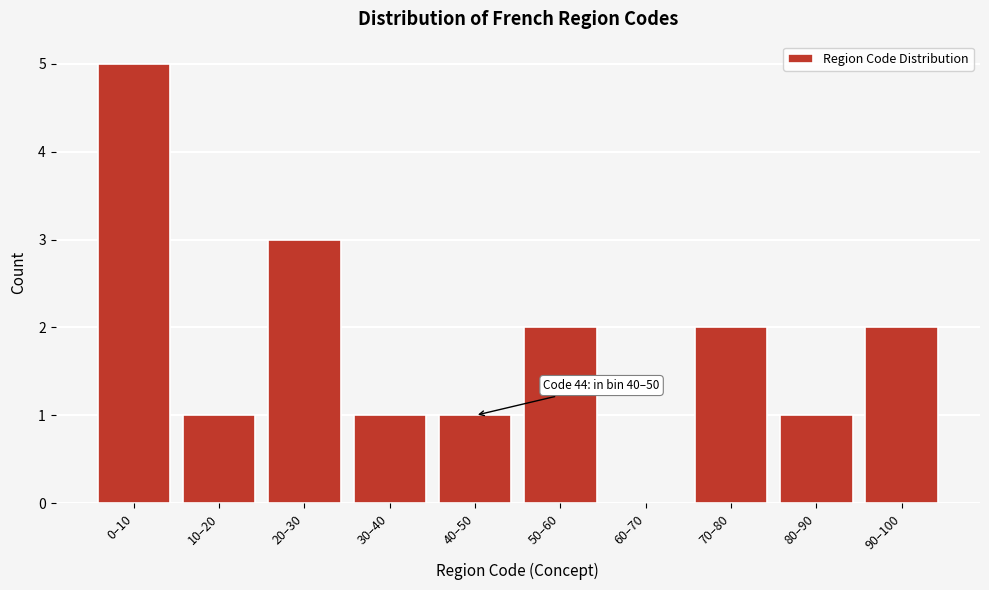

Reading right to left, transcribe all the data shown in this chart.

90–100=2	80–90=1	70–80=2	60–70=0	50–60=2	40–50=1	30–40=1	20–30=3	10–20=1	0–10=5